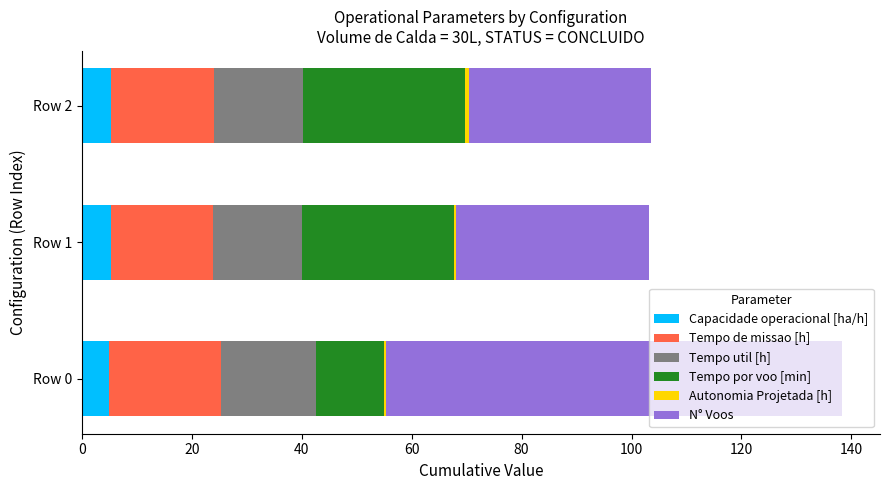

What is the highest value of the Capacidade operacional [ha/h] series?

5.4